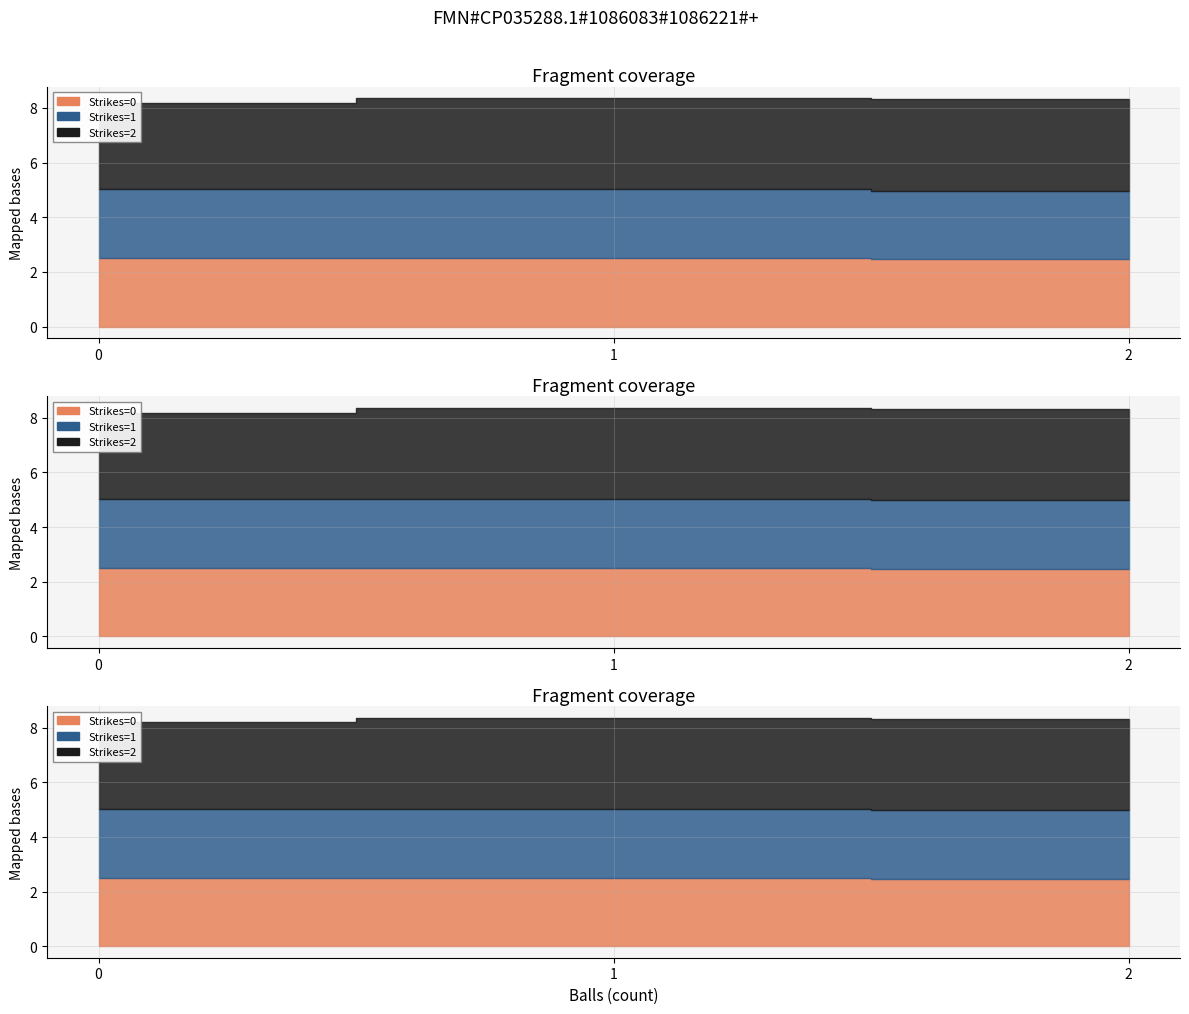

True or false: Termini and Clipped cross at least once.

False